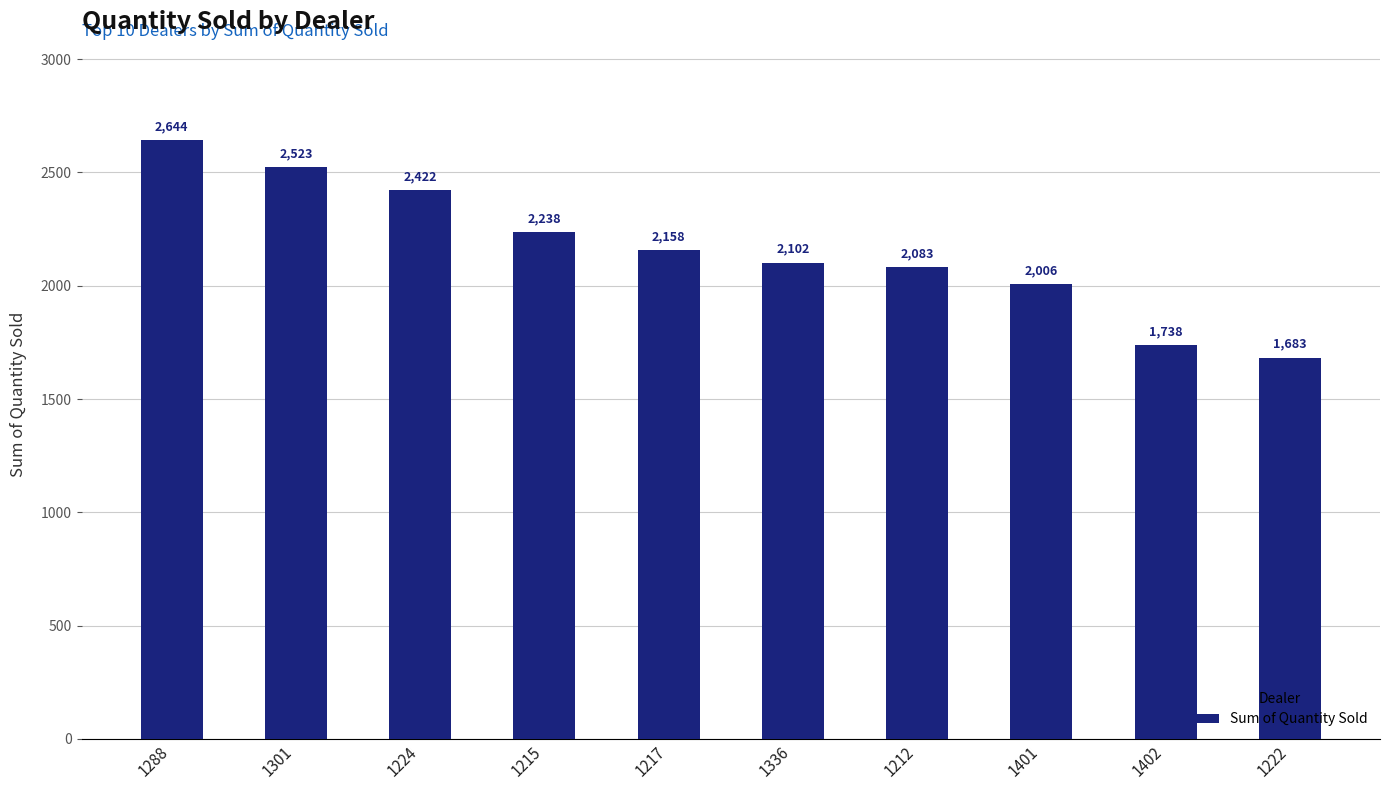

The value at 1217 is 3759. True or false?

False